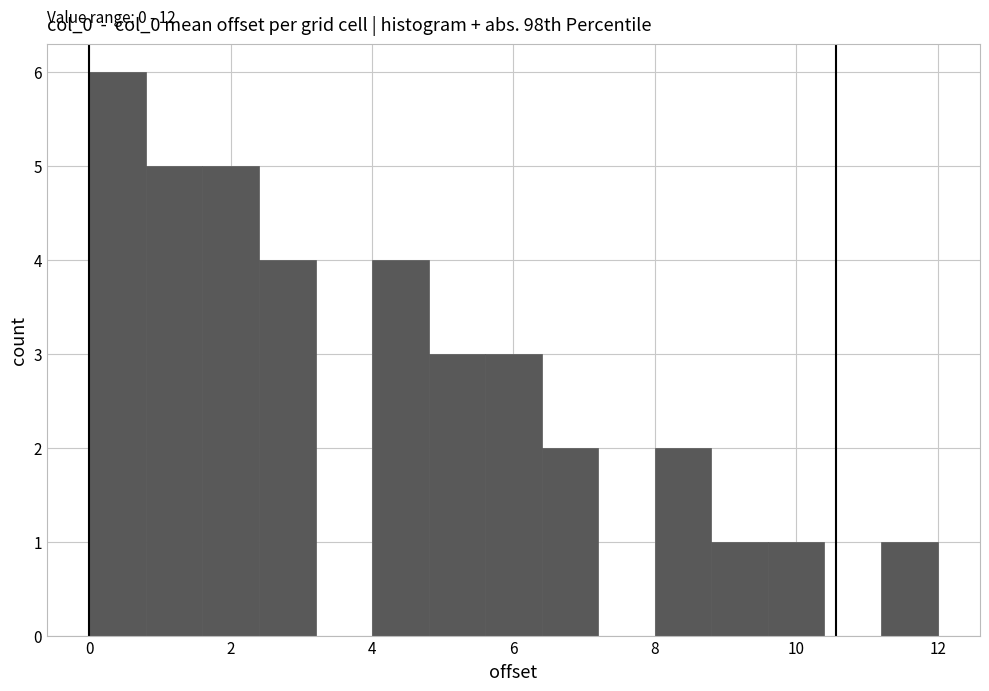

Which range on the x-axis has the tallest bar?

0.0 to 0.8